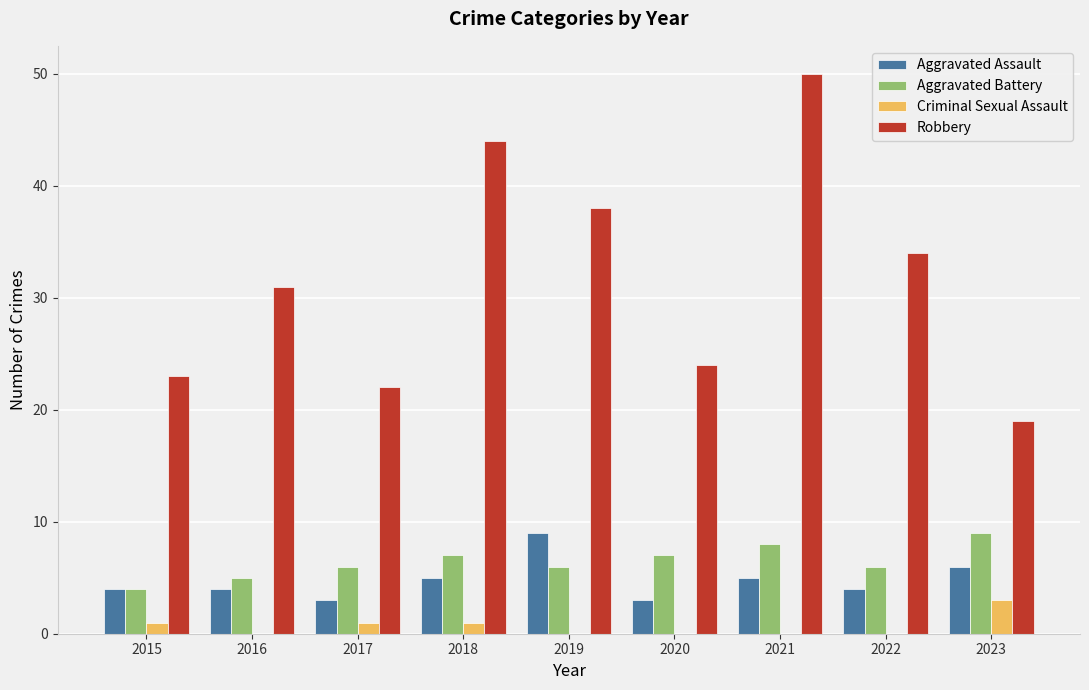

Which series has the largest total across all categories?

Robbery